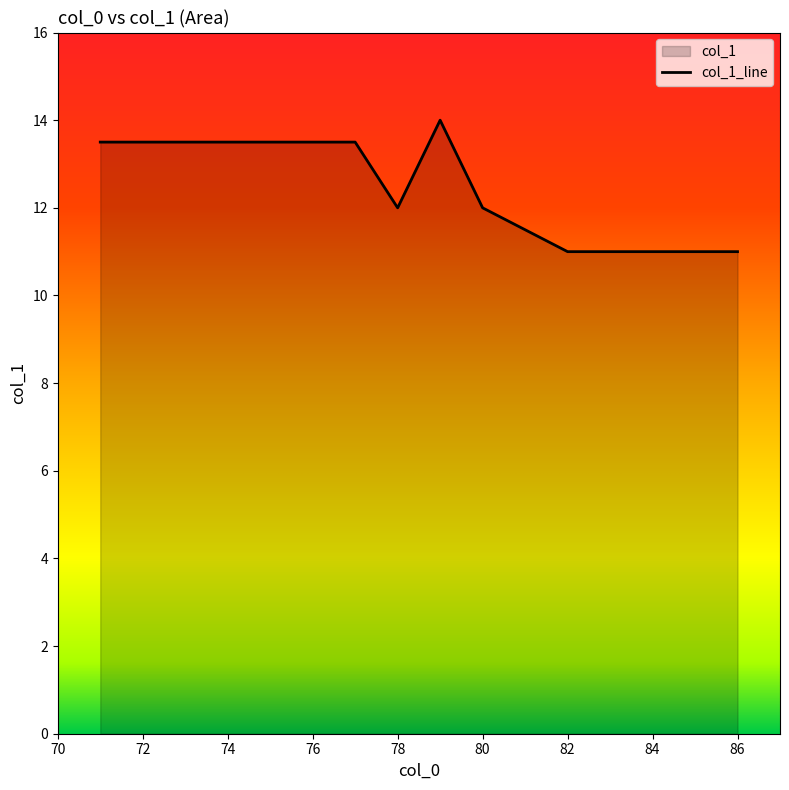

What is the maximum value shown in the chart?

14.0